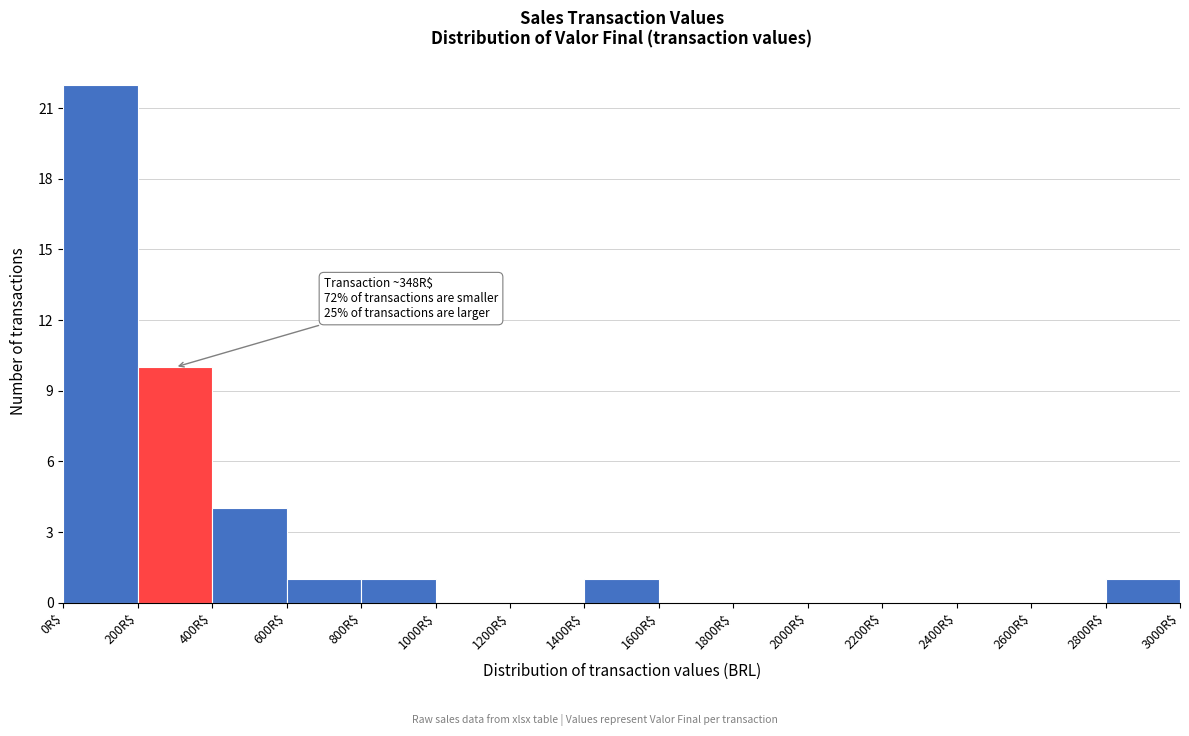

Over which range of the x-axis is the bar tallest?

0 to 200